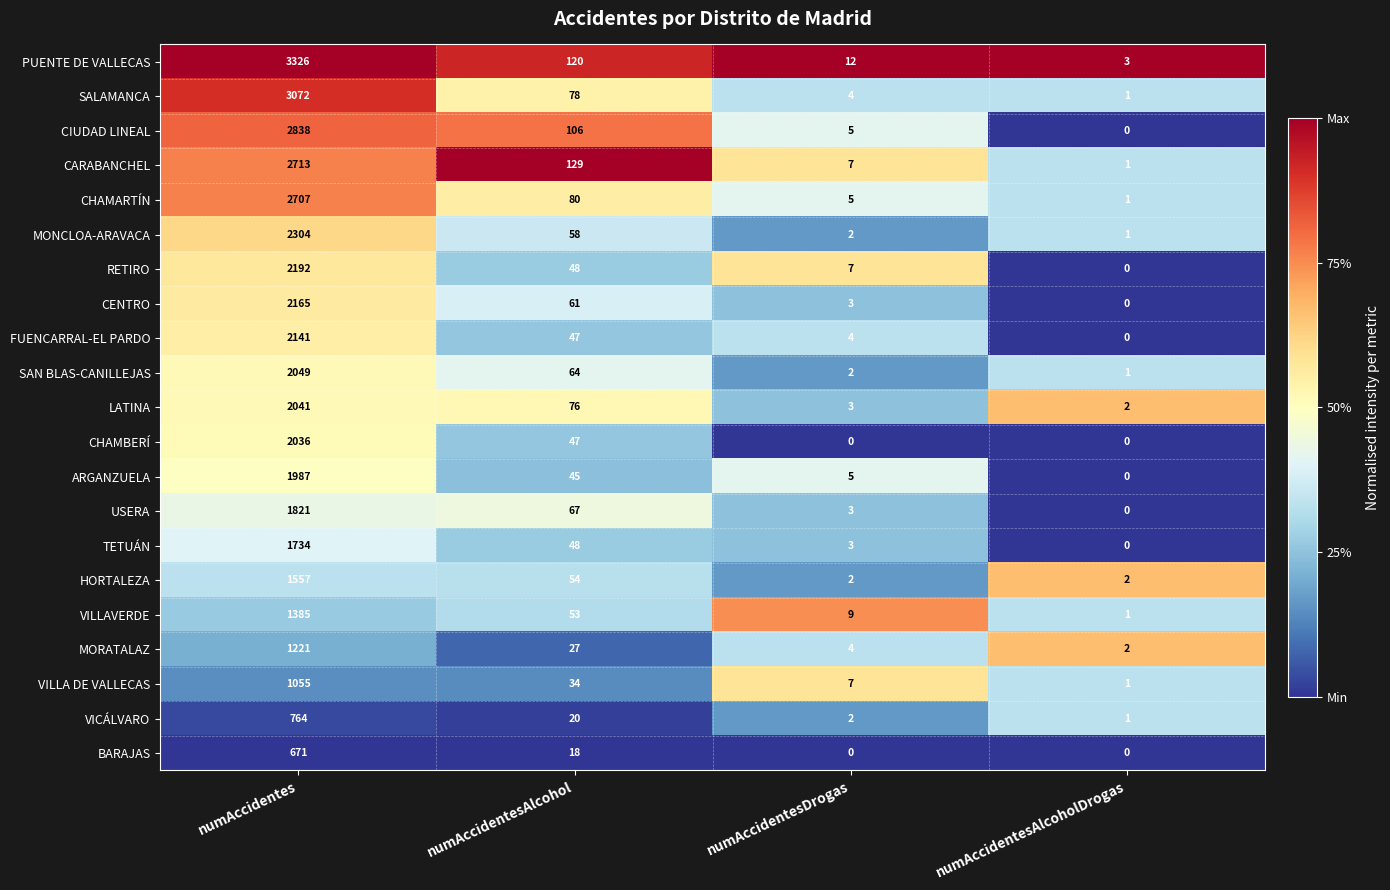

What is the difference between the second highest and minimum values in the CHAMARTÍN series?

79